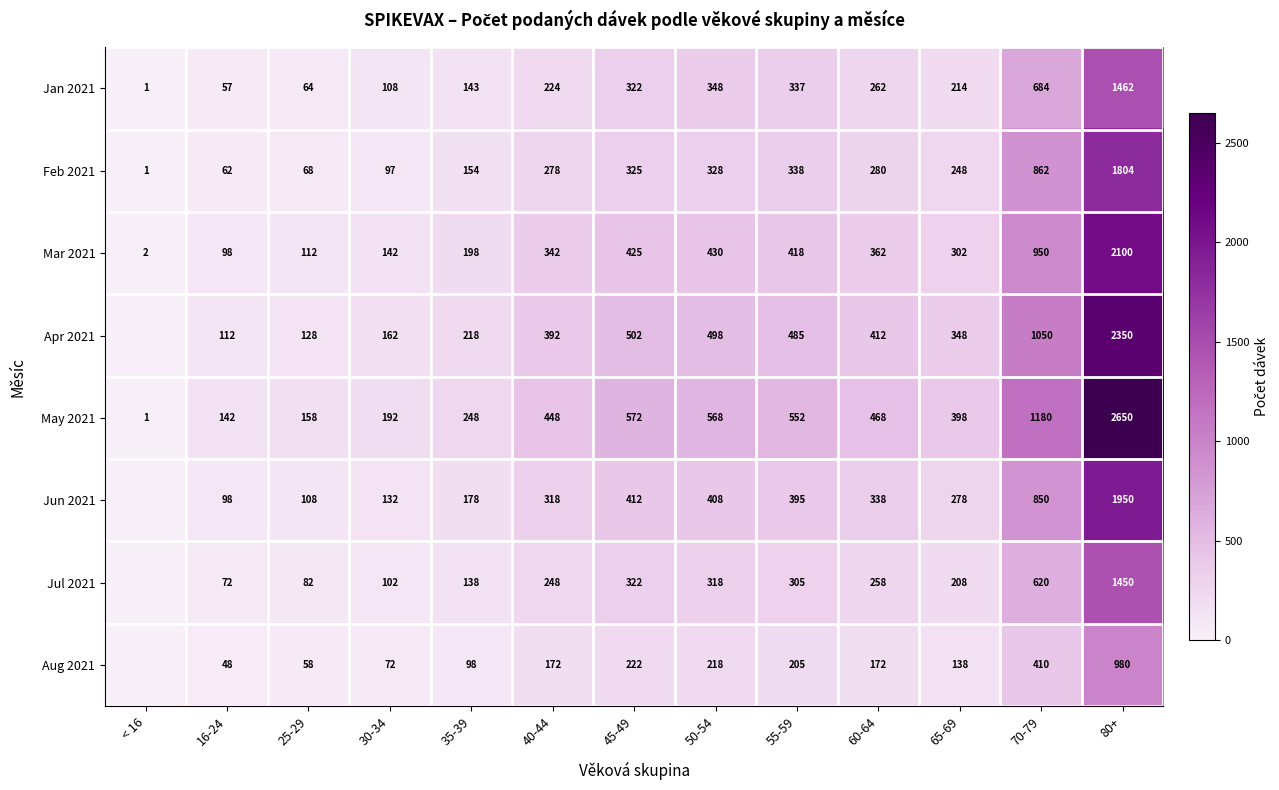

Is it true that Mar 2021 equals 84 at 30-34?

False